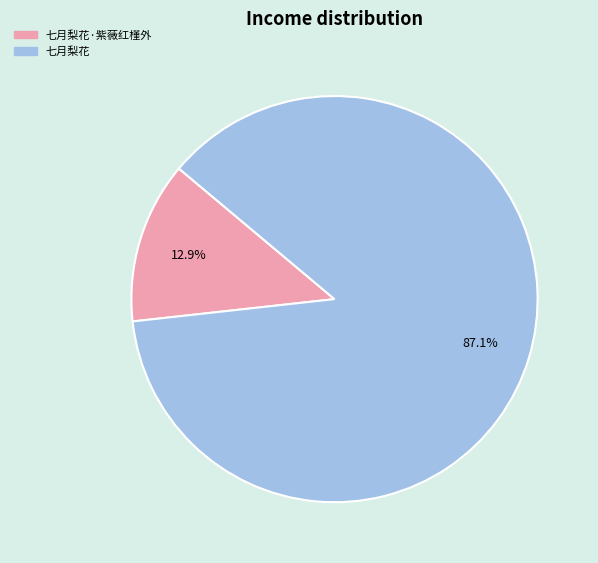

Count the number of slices in the pie.

2